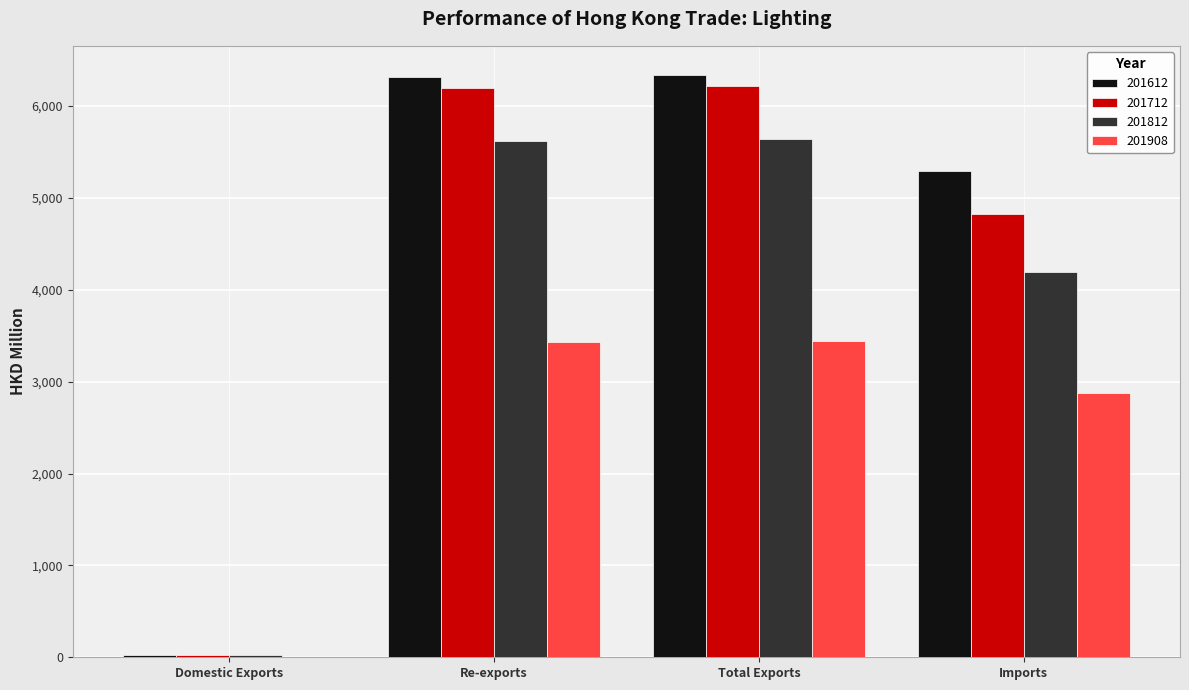

What is the sum of all 201908 values?

9755.3